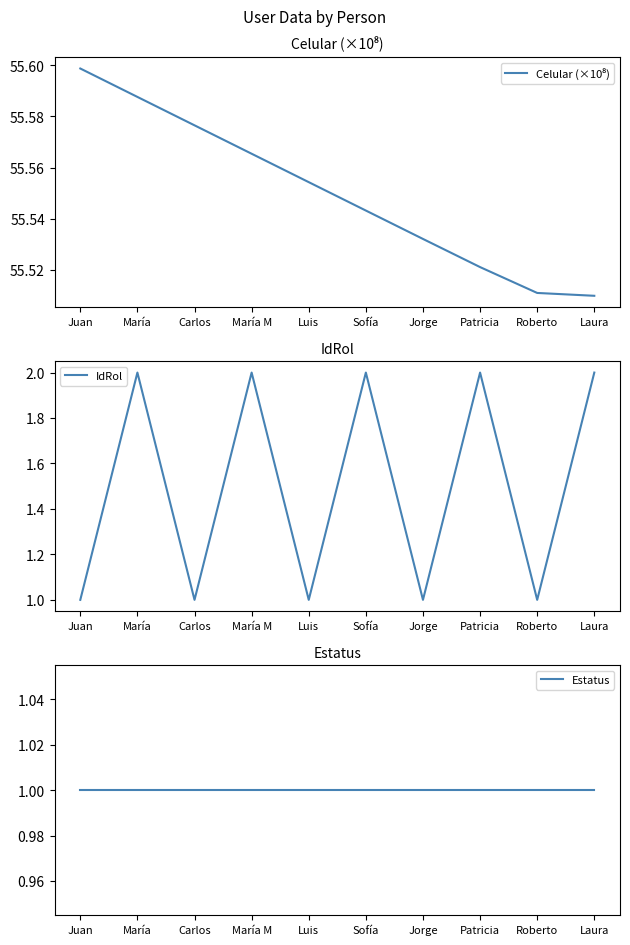

What is the label of the 6th point from the right?

Luis